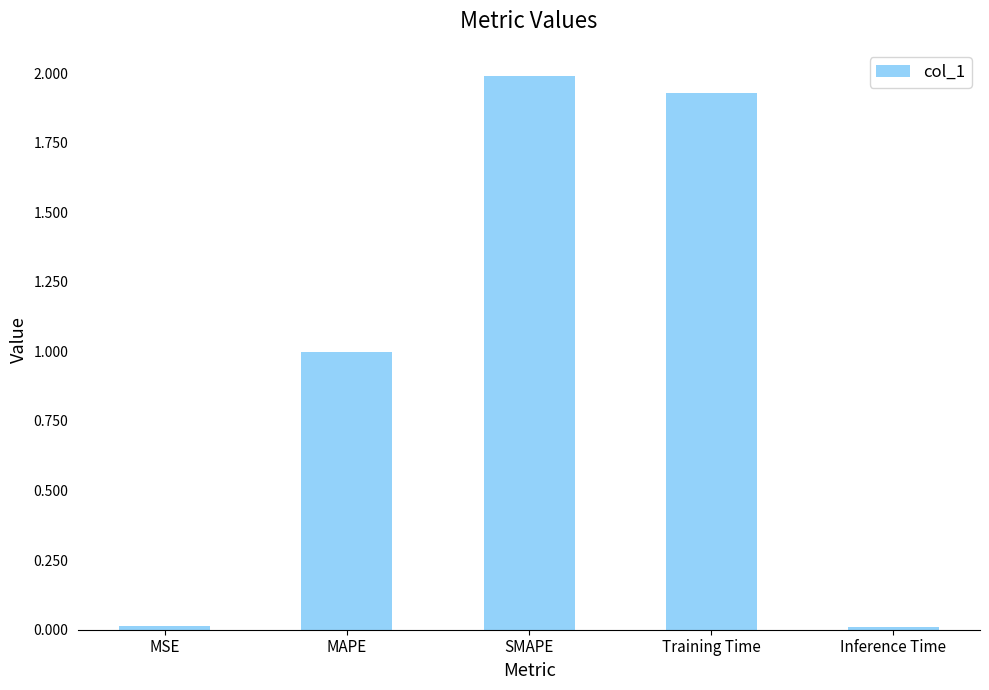

What is the difference between the values at Inference Time and MAPE?

1.0